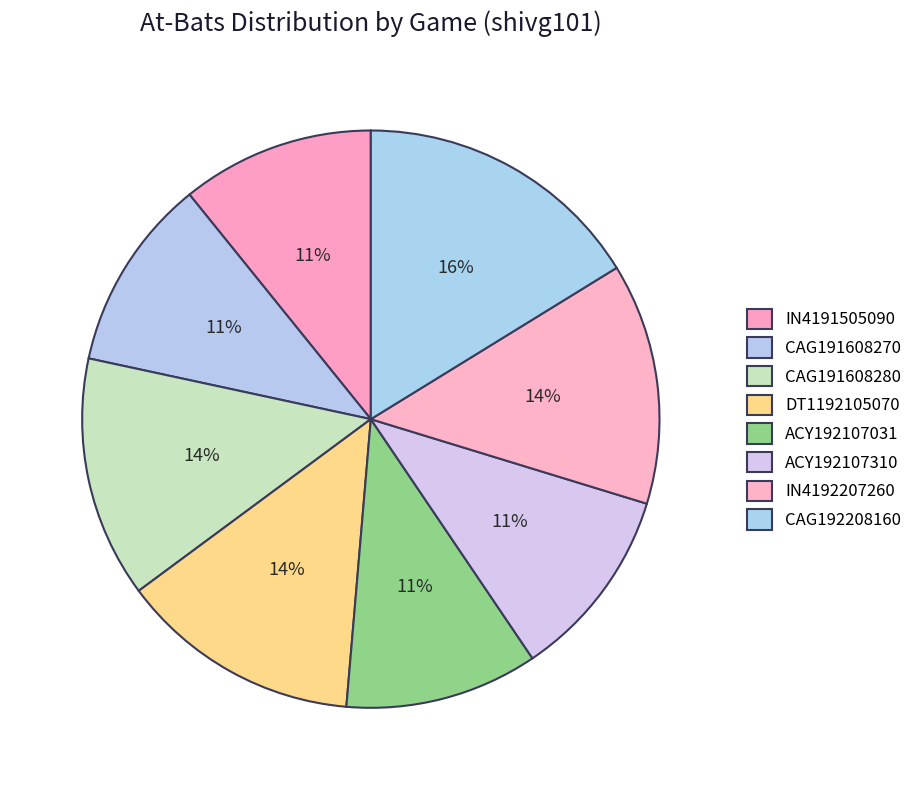

Between IN4191505090 and CAG192208160, which is larger?

CAG192208160